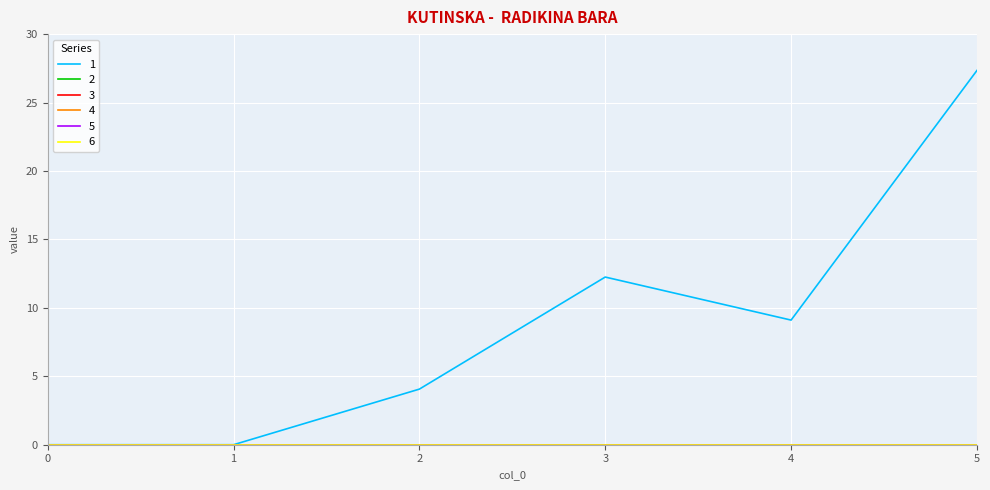

What is the sum of all 1 values?

52.8